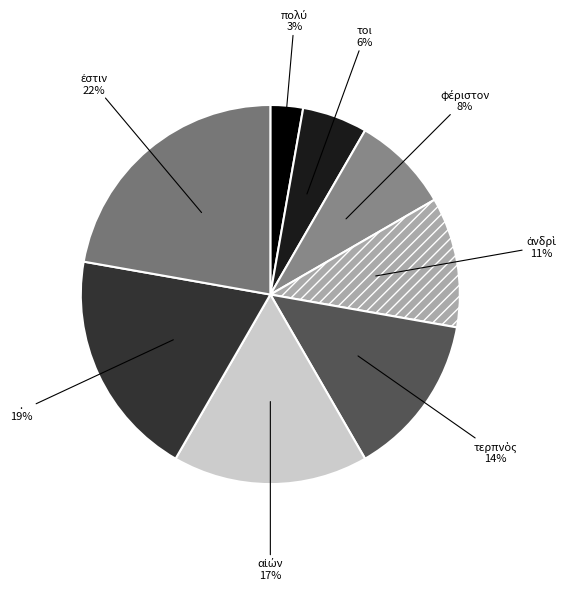

How many slices are in this pie chart?

8